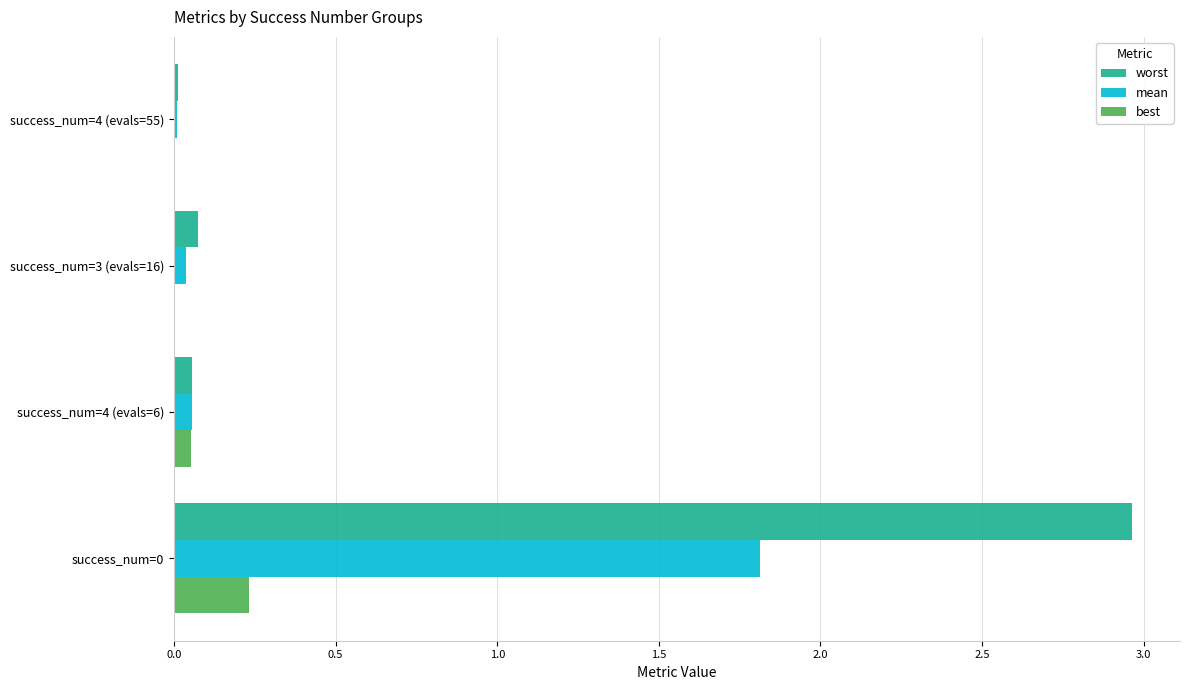

Count the number of data series in this chart.

3